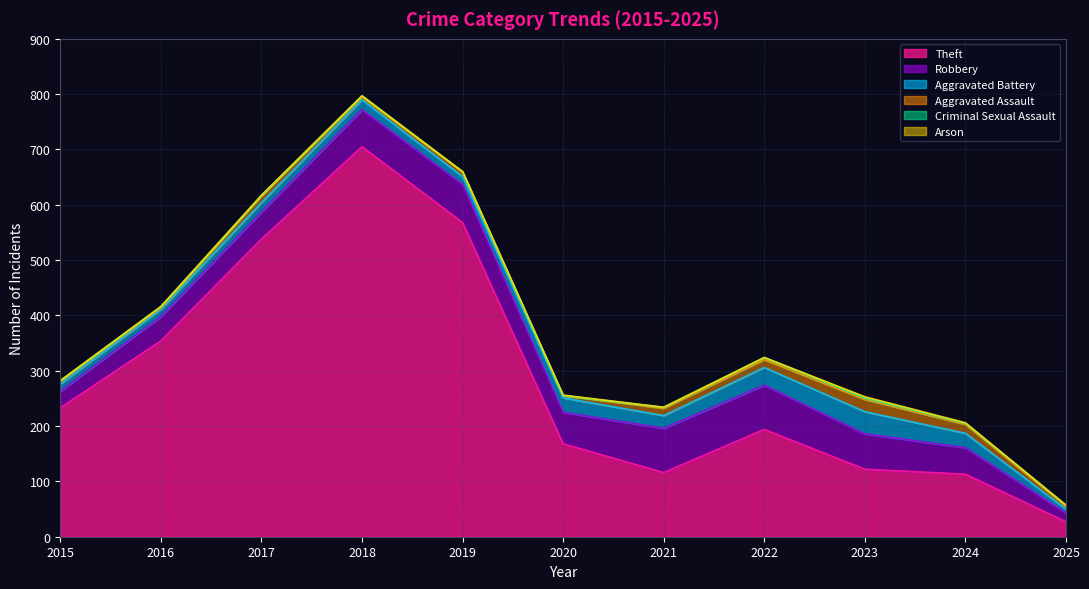

Reading left to right, what are all the values shown in this chart?

Theft: 233	354	538	705	568	168	116	194	122	113	27
Robbery: 30	44	49	67	69	57	80	80	64	48	16
Aggravated Battery: 13	13	17	18	14	26	23	32	40	26	7
Aggravated Assault: 6	3	12	5	8	4	13	14	22	16	5
Criminal Sexual Assault: 0	2	1	2	1	0	2	4	3	2	2
Arson: 0	0	0	0	0	1	0	0	2	1	0